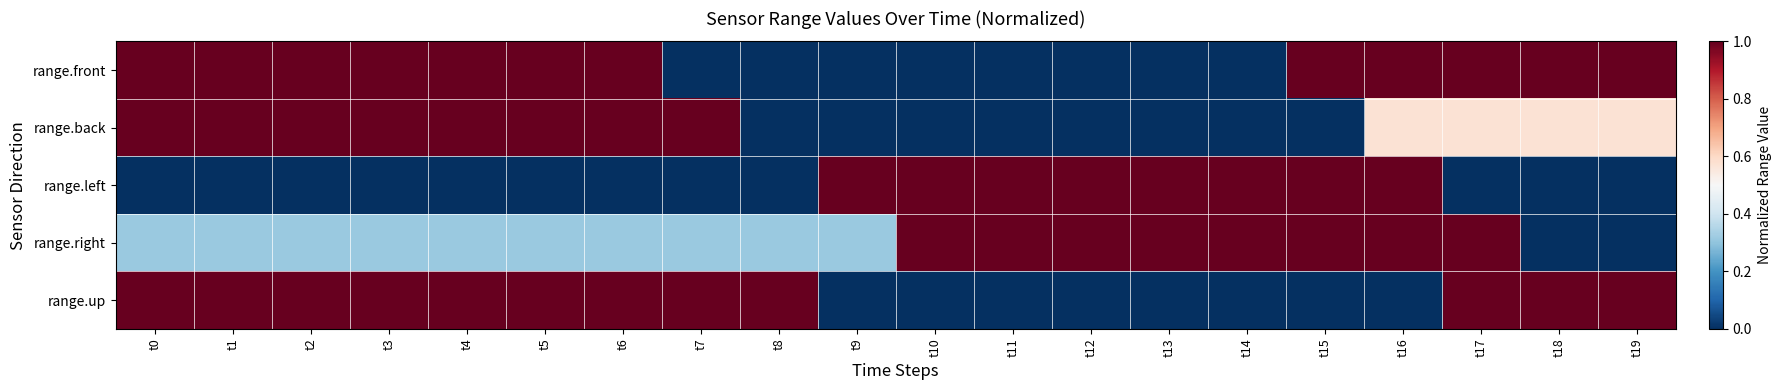

At which category is the sum across all series the highest?

t16